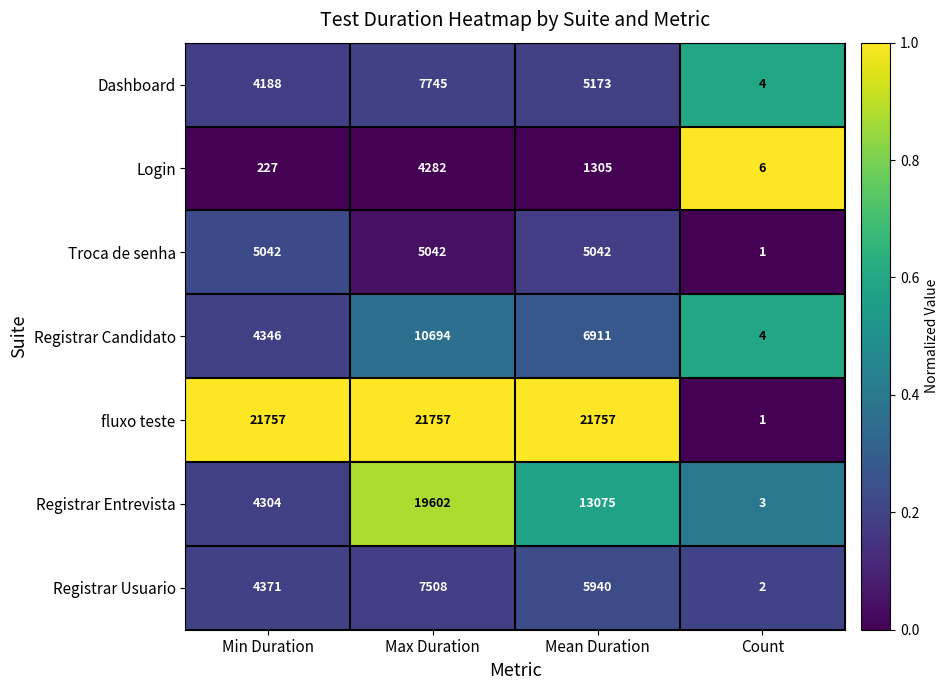

The Troca de senha series shows 1 at Count. True or false?

True